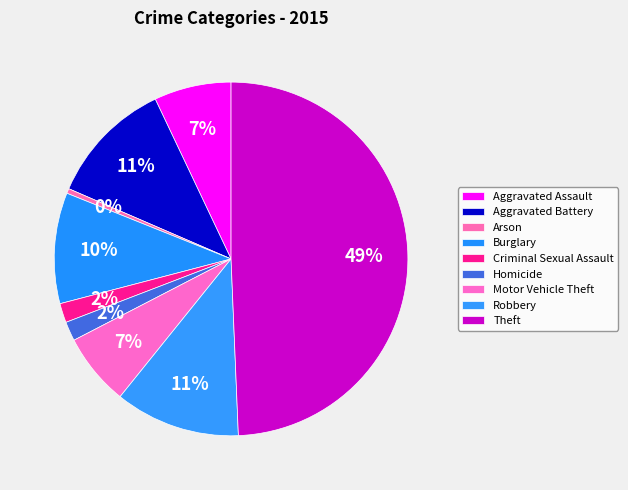

Is it true that Burglary is 20% of the pie?

False